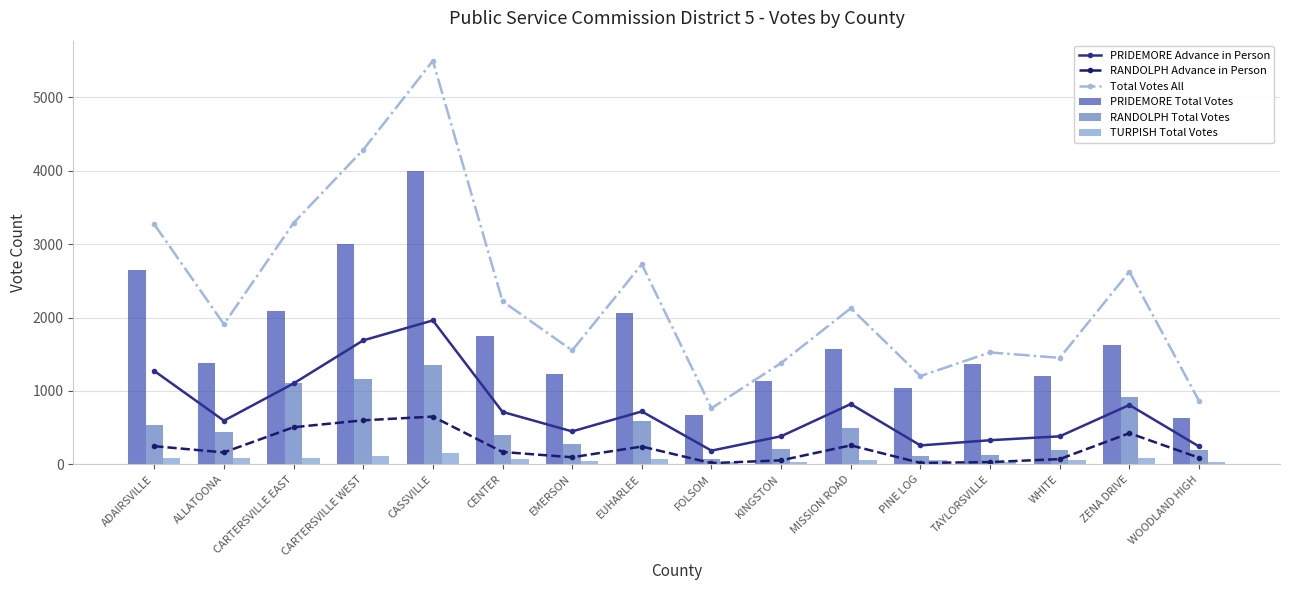

What is the difference between the maximum and minimum values in the RANDOLPH Total Votes series?

1274